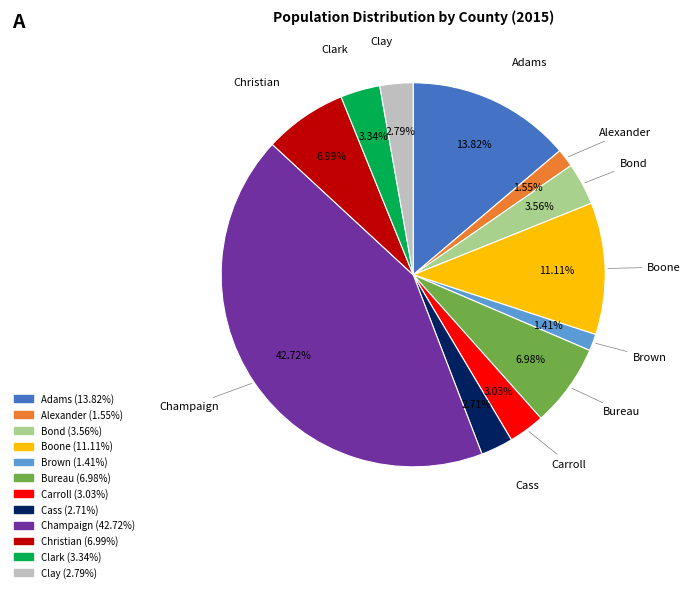

What percentage is the Carroll slice, to the nearest percent?

3%